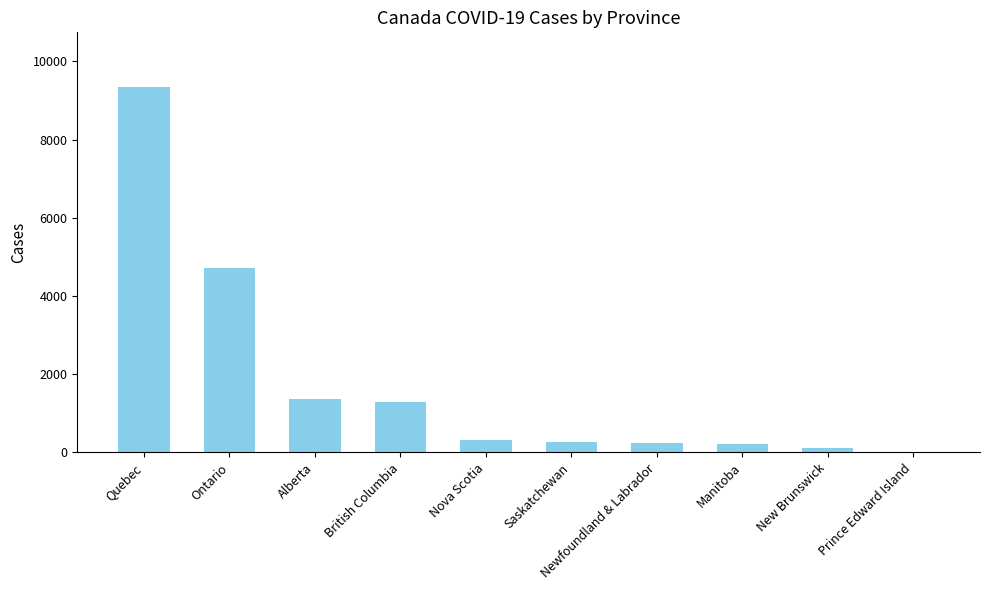

What is the sum of the values at Quebec and Manitoba?

9557